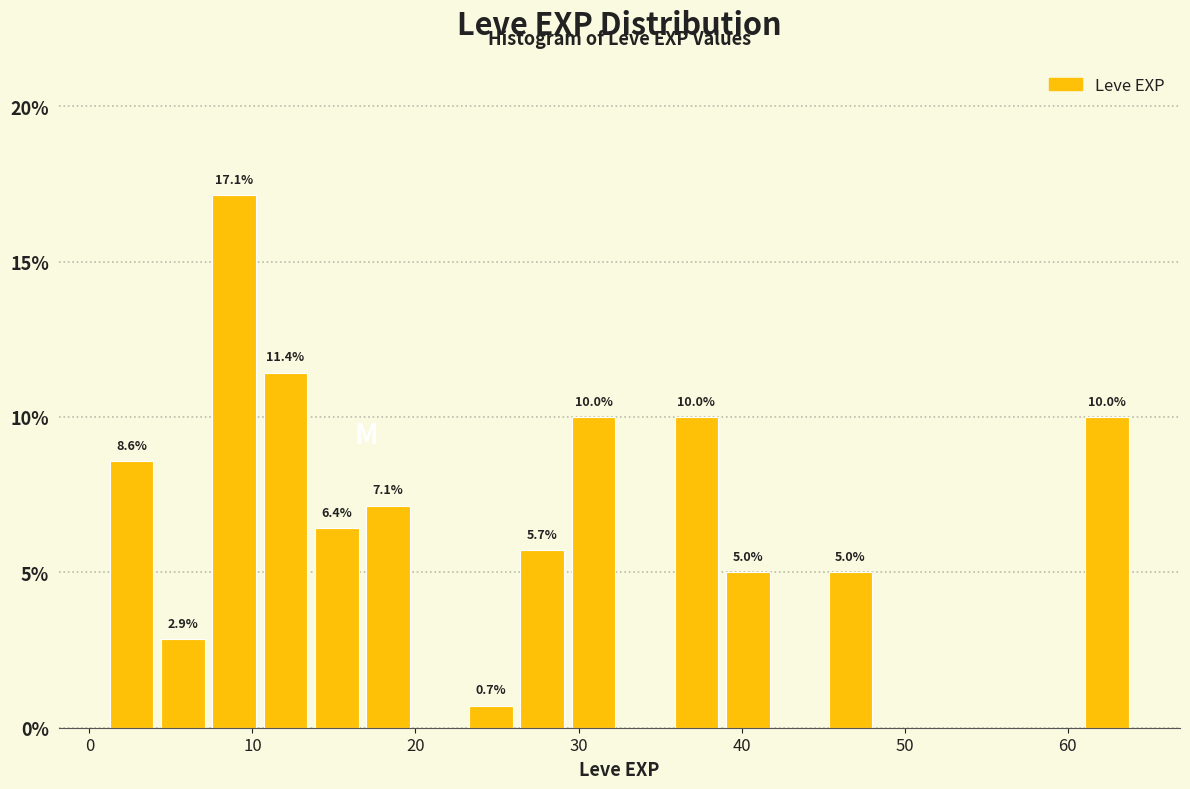

Around what value on the x-axis is the tallest bar? Give the approximate position of its centre, as read against the axis.

9